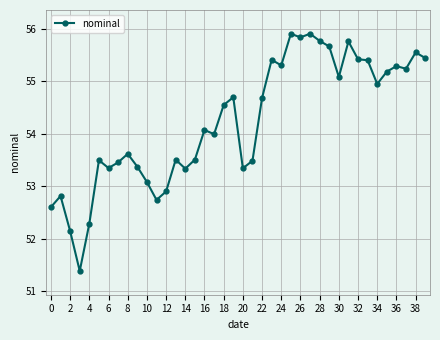

What is the value of the 37th point from the left?

55.3